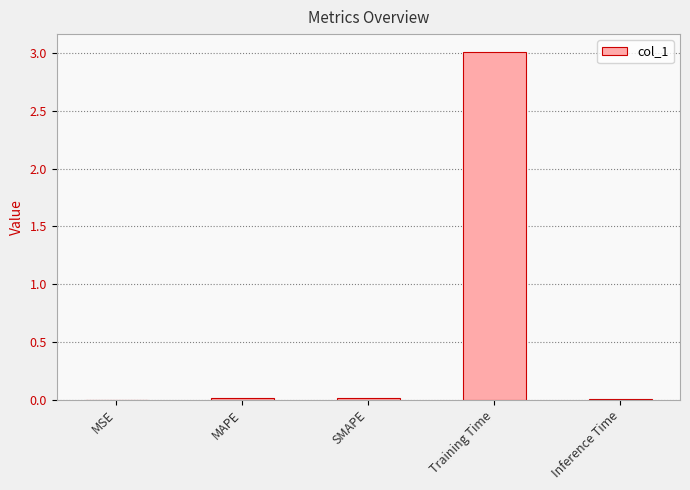

True or false: the data shows 0.0 at MSE.

True